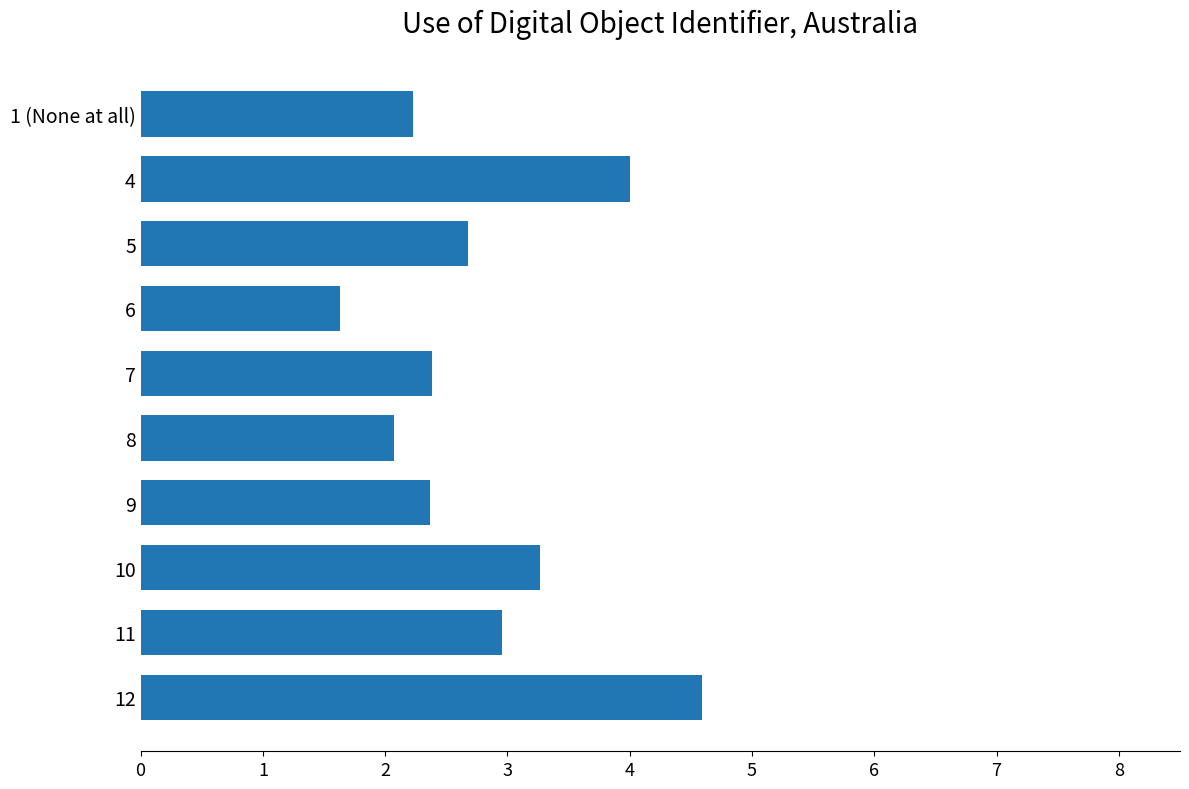

What is the change in value from 11 to 6?

-1.3